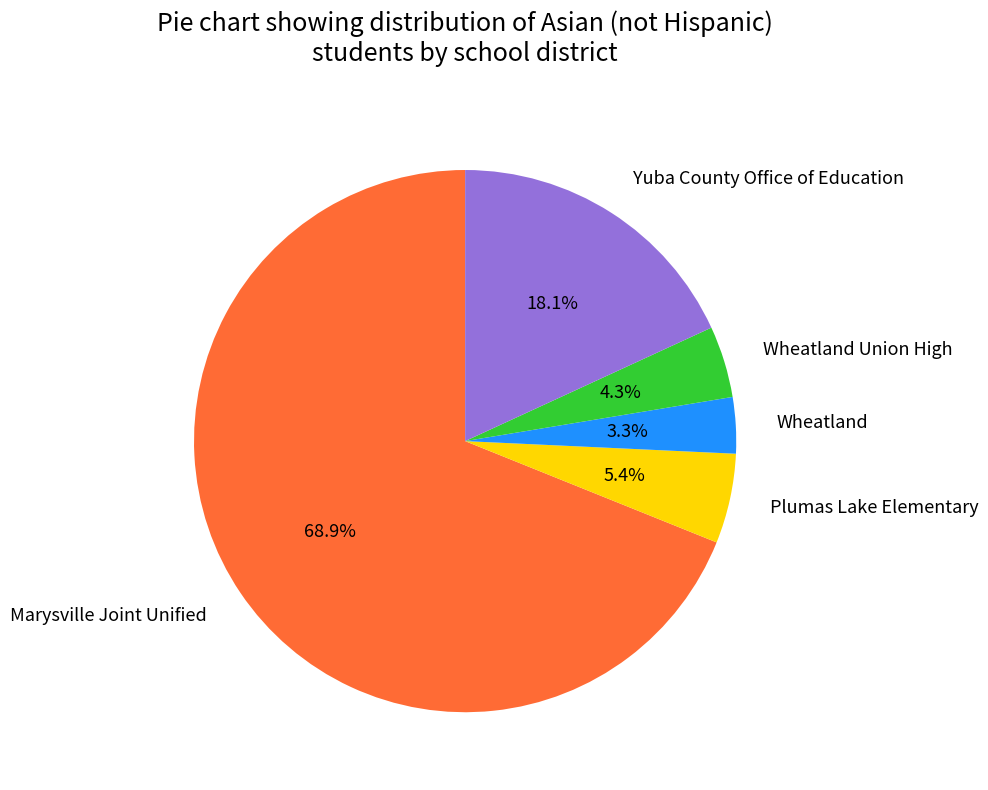

What percentage is the Marysville Joint Unified slice, to the nearest percent?

69%